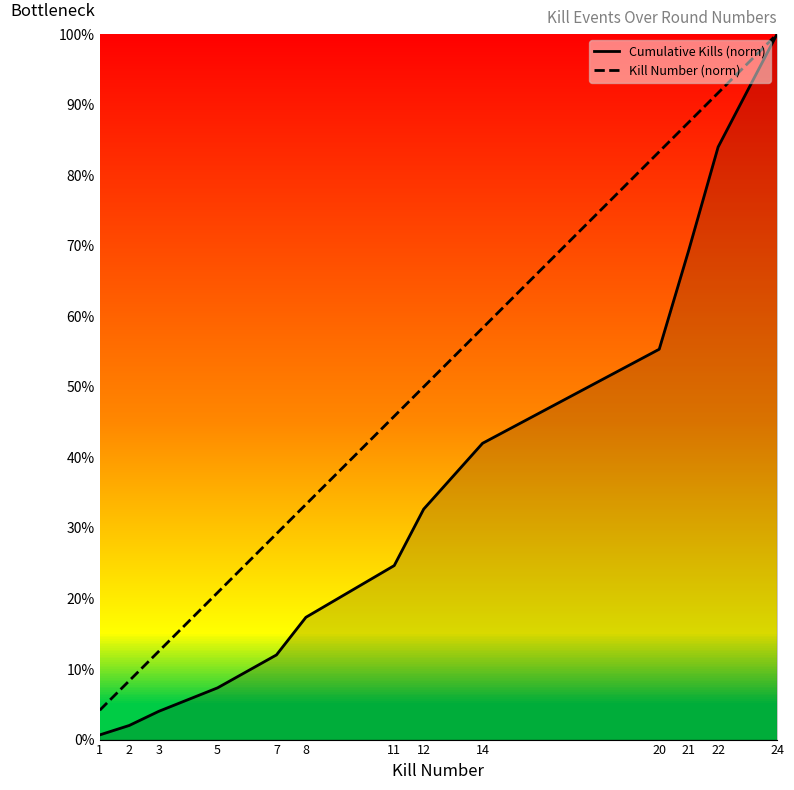

Which label corresponds to the smallest value in the chart?

1